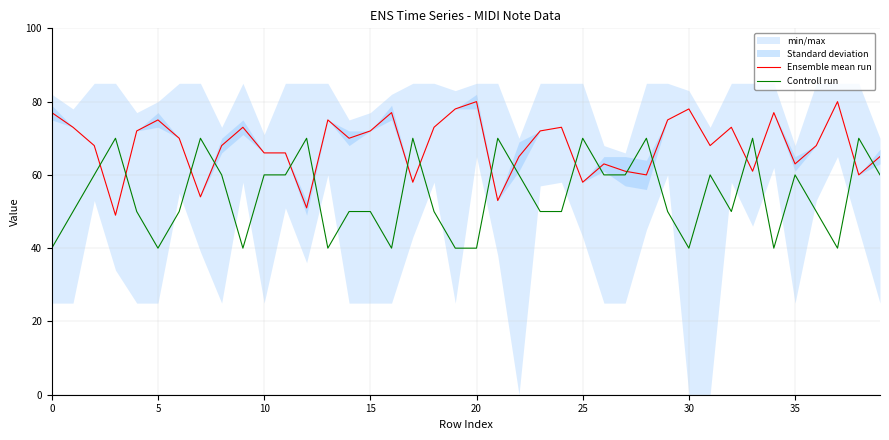

Reading right to left, what are all the values shown in this chart?

Ensemble mean run: 65	60	80	68	63	77	61	73	68	78	75	60	61	63	58	73	72	65	53	80	78	73	58	77	72	70	75	51	66	66	73	68	54	70	75	72	49	68	73	77
Controll run: 60	70	40	50	60	40	70	50	60	40	50	70	60	60	70	50	50	60	70	40	40	50	70	40	50	50	40	70	60	60	40	60	70	50	40	50	70	60	50	40